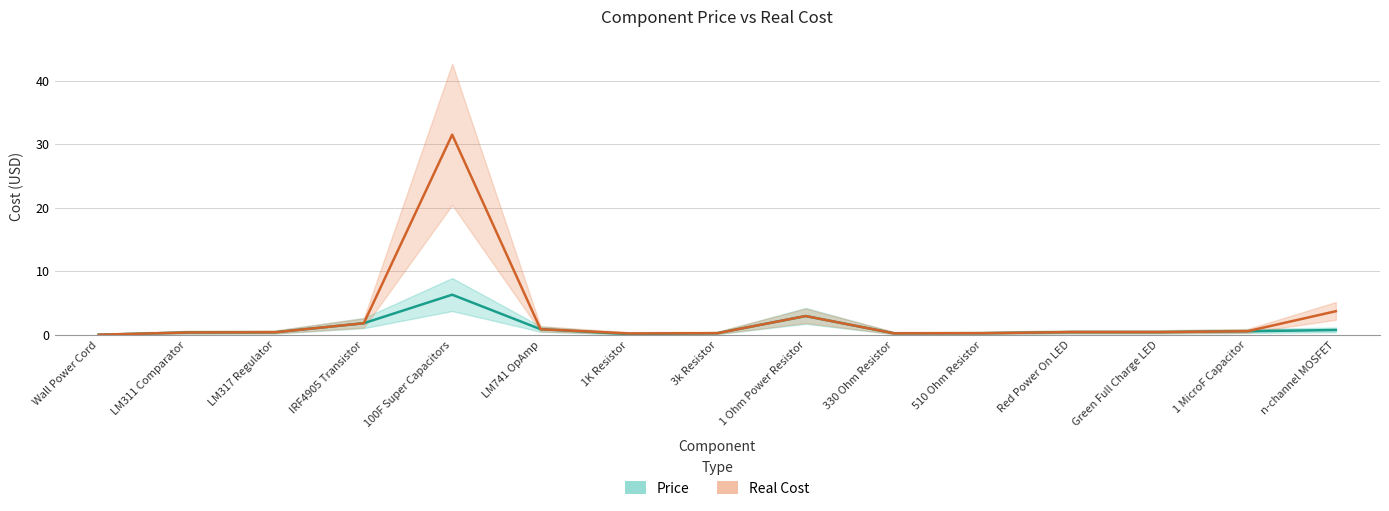

Which series changed the most between LM311 Comparator and 100F Super Capacitors?

Real Cost